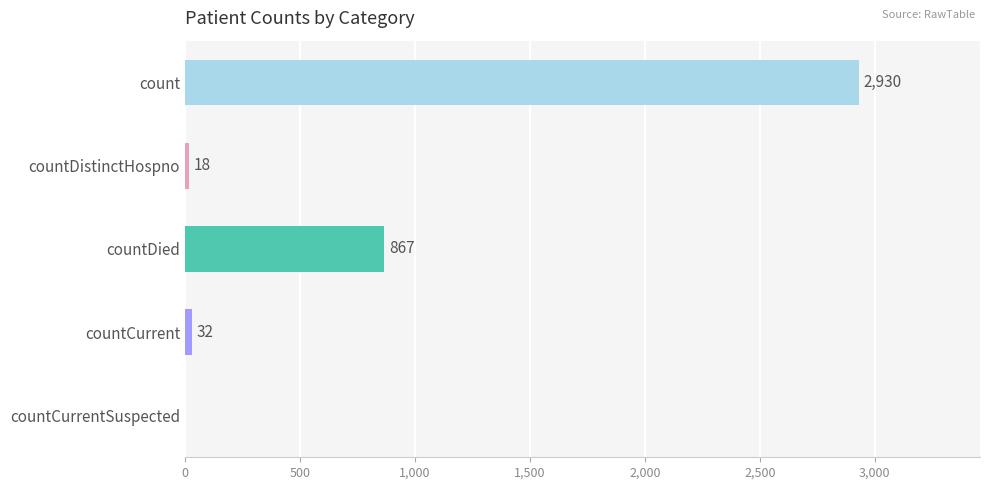

Which has a higher value, countCurrentSuspected or count?

count